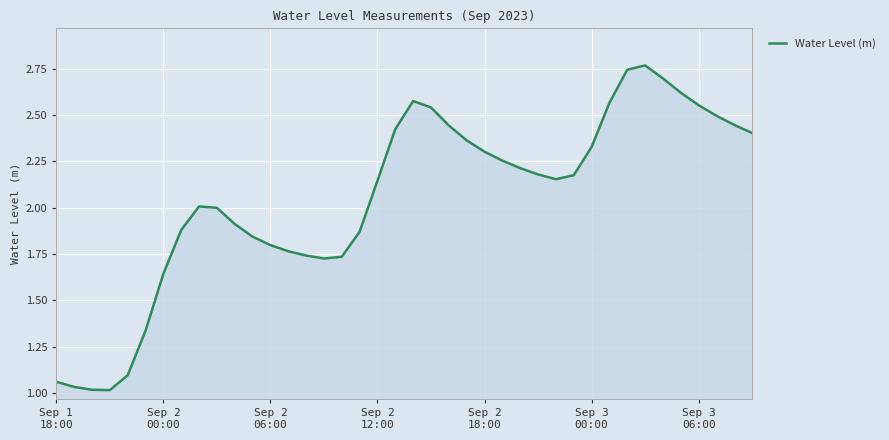

How many lines are shown in the chart?

1